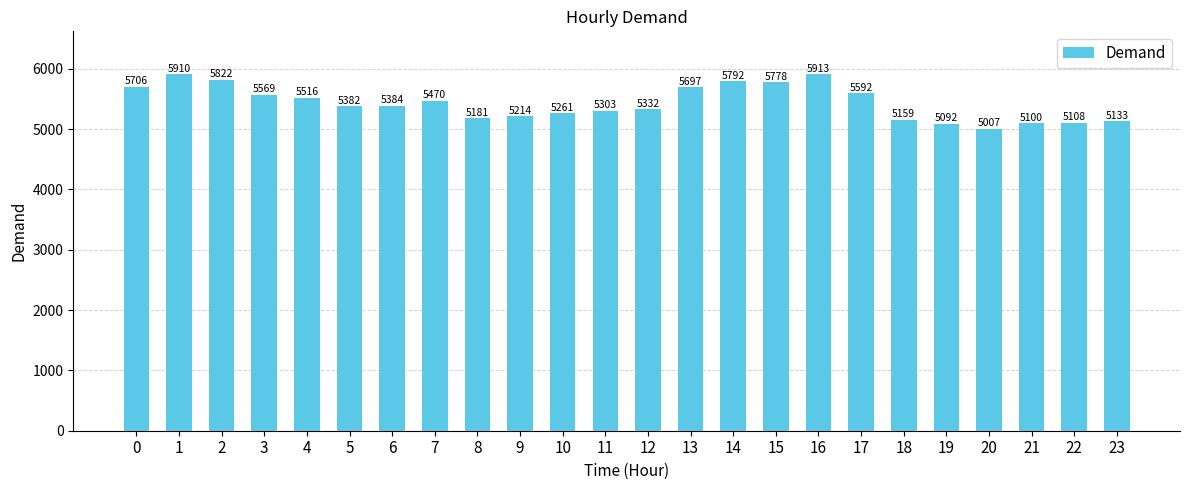

What is the approximate value at 8?

5181